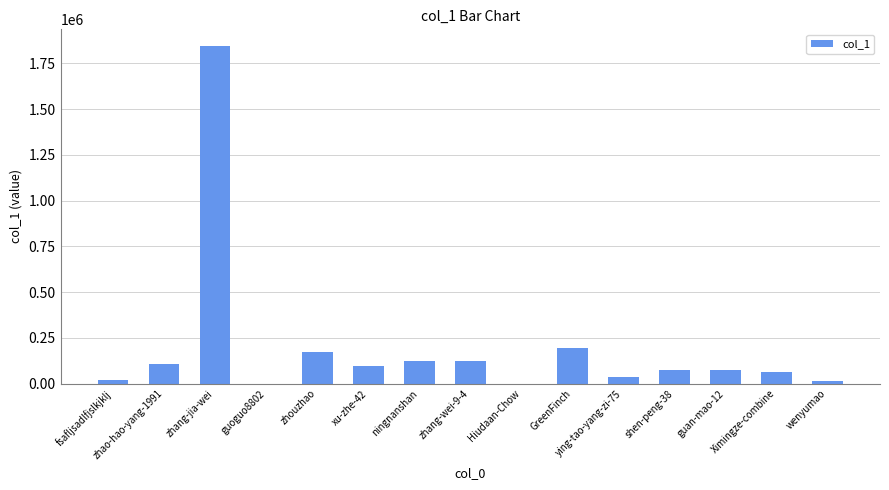

The chart shows a value of 250499 at zhouzhao. True or false?

False